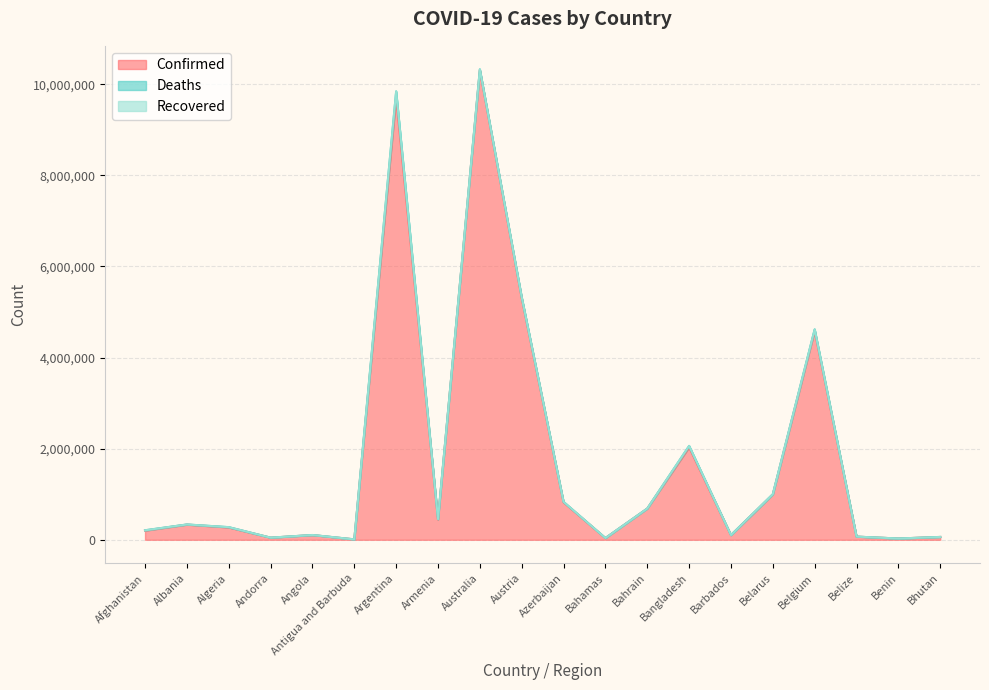

What position from the right is Andorra?

17